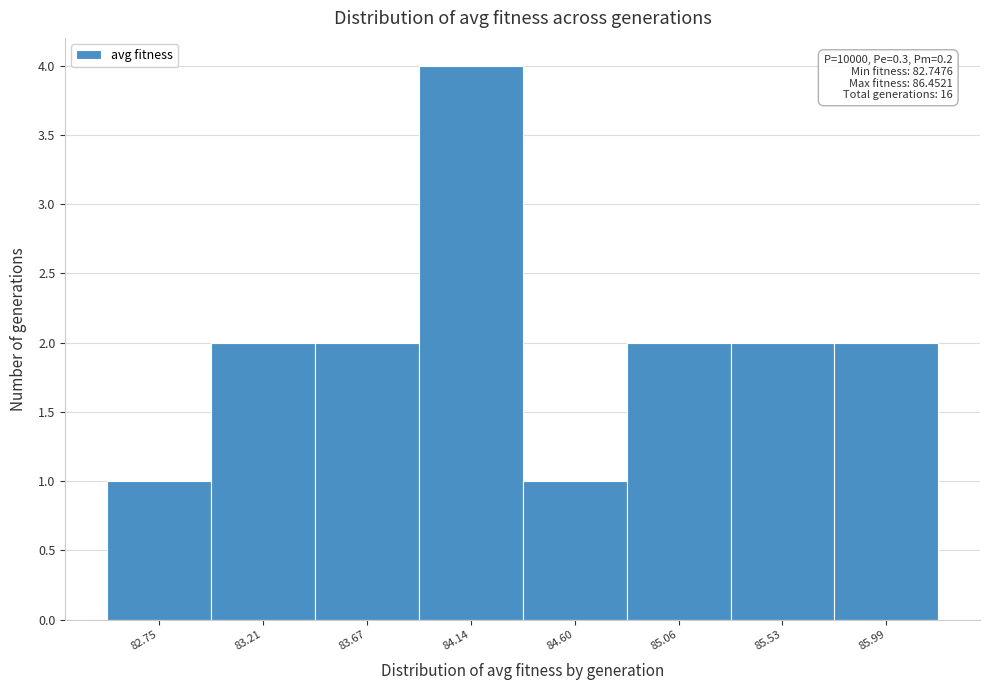

Reading right to left, what are all the values shown in this chart?

85.99=2	85.53=2	85.06=2	84.60=1	84.14=4	83.67=2	83.21=2	82.75=1